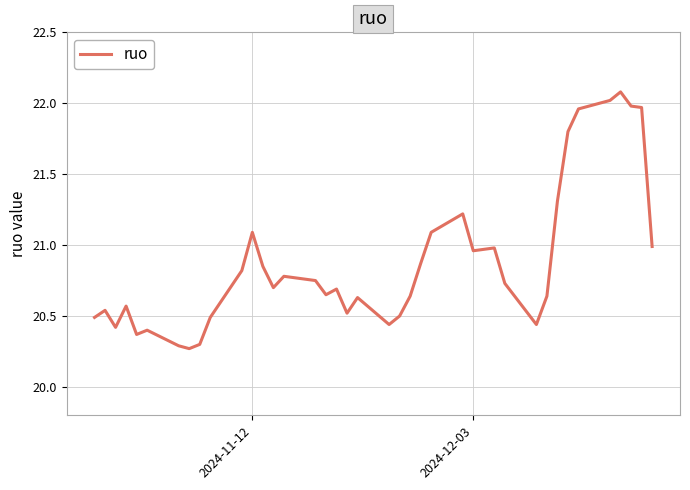

What is the maximum value shown in the chart?

22.1